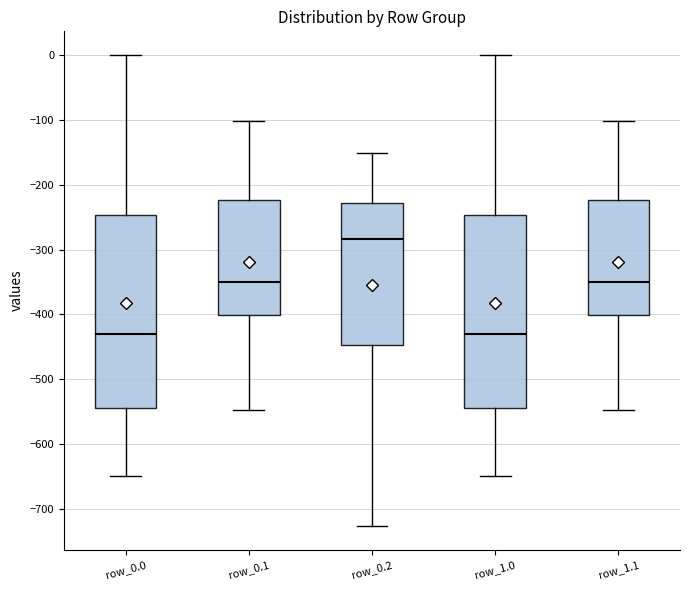

Where does the median line of the box for row_1.1 sit on the y-axis? The values are not printed on the chart, so give them approximately, as read against the axis.

-350